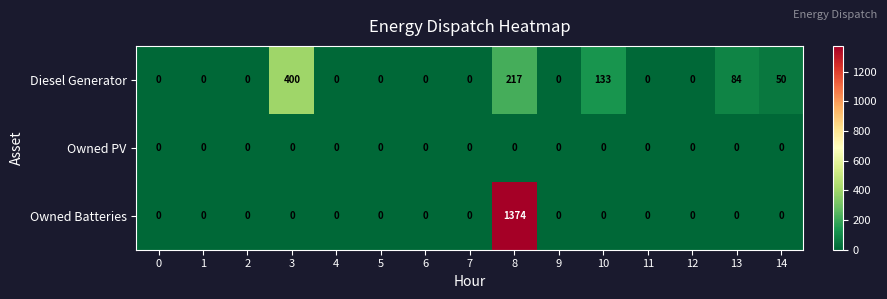

Rank the series by their maximum value, from lowest to highest.

Owned PV, Diesel Generator, Owned Batteries